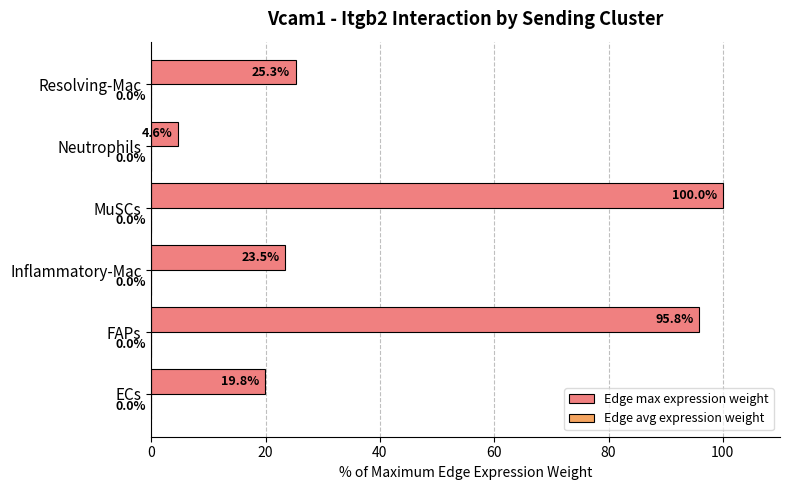

The value of Edge max expression weight at Inflammatory-Mac is 23.5. True or false?

True